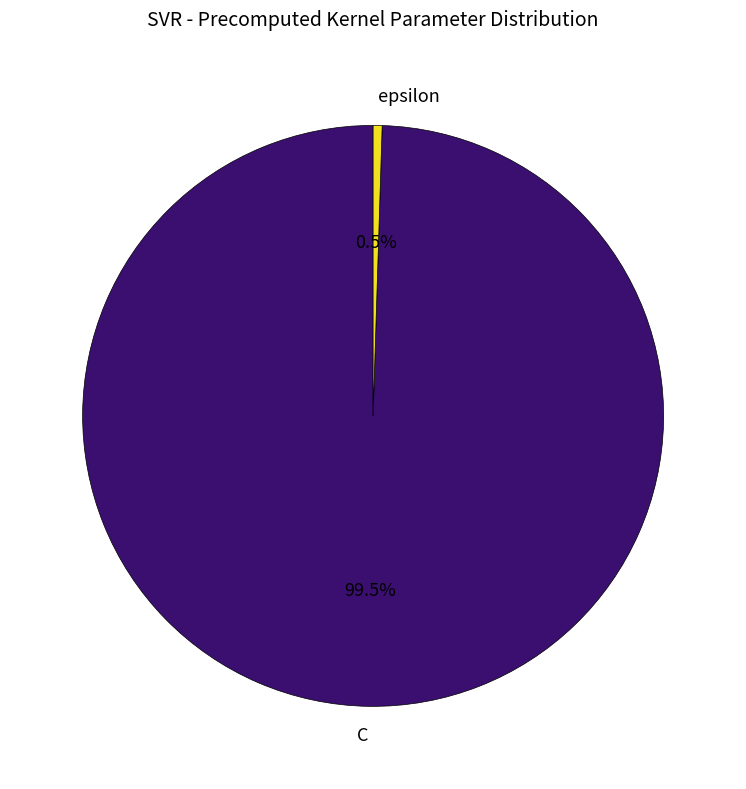

Rank the categories by value from highest to lowest.

C, epsilon